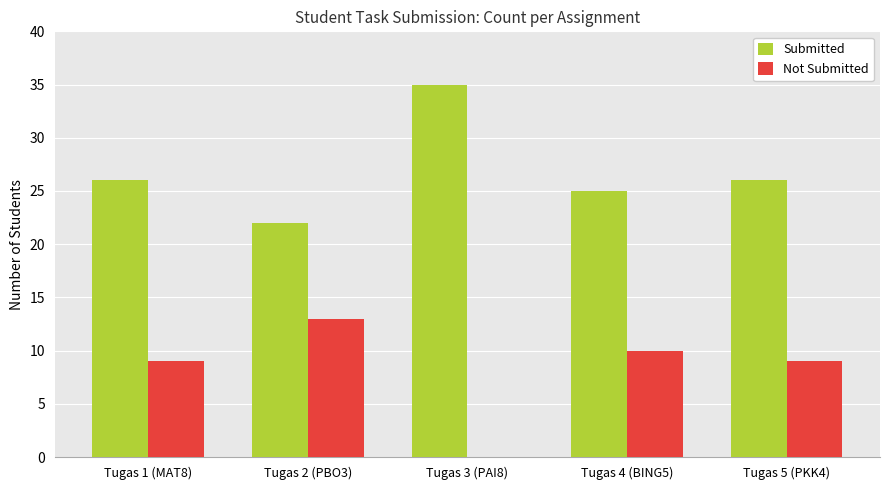

Read the Not Submitted value at Tugas 2 (PBO3), to the nearest 10.

10